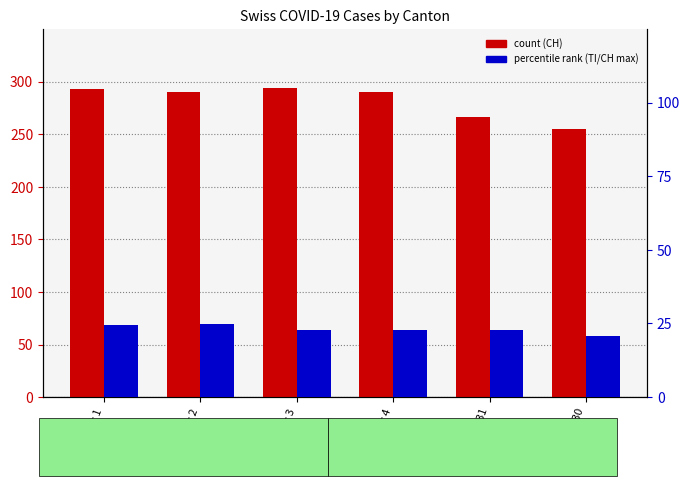

Between Apr 3 and Mar 31, which is larger?

Apr 3